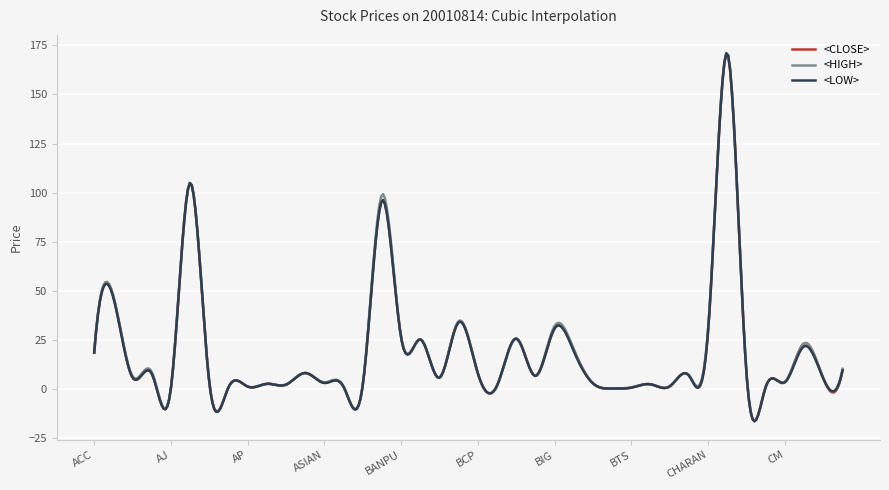

What is the highest value of the <CLOSE> series?

170.9